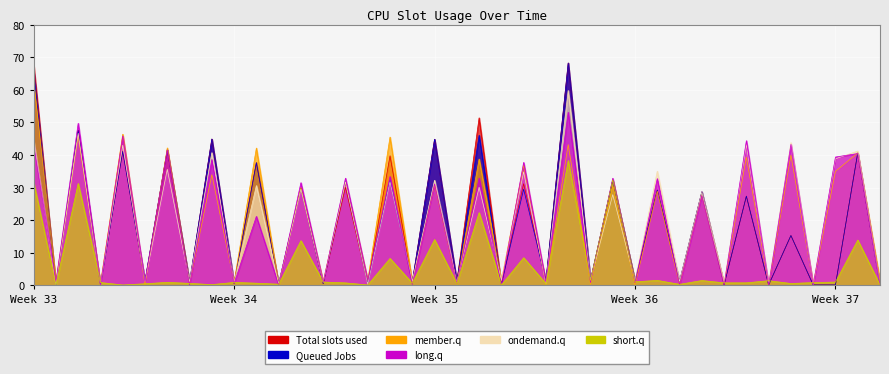

Reading left to right, transcribe all the data shown in this chart.

col_16: 66.0	0.1	47.6	0.1	41.1	1.4	41.6	1.0	44.9	0.6	37.7	0.5	29.8	0.6	31.9	0.6	32.2	1.0	44.9	1.2	46.1	0.3	29.5	1.4	68.2	1.6	32.3	1.4	29.3	1.2	28.7	0.2	27.4	0.1	15.3	0.1	0.1	40.6	0.1
col_17: 63.1	1.2	45.7	0.6	46.4	0.2	42.2	0.4	34.0	1.0	42.1	0.1	30.0	1.2	31.8	1.5	45.5	0.8	30.9	0.5	38.8	1.3	36.9	0.3	43.2	0.3	30.4	0.1	28.9	0.1	27.8	0.4	39.4	0.1	40.0	0.4	35.0	40.6	1.5
col_19: 43.3	1.1	49.7	0.1	45.9	1.1	41.6	0.1	38.6	0.6	21.2	0.1	31.5	0.9	32.9	1.6	33.4	0.3	31.1	0.6	32.9	0.2	37.7	0.9	53.1	0.9	32.9	0.9	32.8	0.1	27.6	0.1	44.4	0.1	43.3	0.1	39.4	40.5	0.1
col_15: 67.9	0.1	47.6	0.1	41.3	1.4	41.6	1.0	44.9	0.6	37.7	0.5	29.8	0.6	30.1	0.6	39.8	1.0	44.9	1.2	51.4	0.3	31.2	1.4	68.2	1.6	32.3	1.4	29.3	1.2	28.7	0.2	27.4	0.1	15.3	0.1	0.1	40.6	0.1
col_18: 44.5	0.1	46.7	0.1	43.0	1.2	35.6	1.1	40.7	0.8	30.6	0.5	29.5	0.9	31.8	0.4	31.8	1.2	32.3	0.9	30.1	1.6	34.8	0.6	59.8	1.6	27.9	1.5	35.1	1.2	28.6	0.9	43.2	0.6	43.8	0.3	38.9	41.2	0.1
col_21: 31.7	0.1	31.3	0.9	0.1	0.5	0.9	0.6	0.2	0.9	0.7	0.4	13.7	1.0	0.8	0.1	8.3	0.7	14.1	0.6	22.3	0.1	8.5	0.5	38.3	1.5	32.4	1.1	1.5	0.3	1.5	0.8	0.8	1.4	0.6	0.9	1.0	13.9	0.1